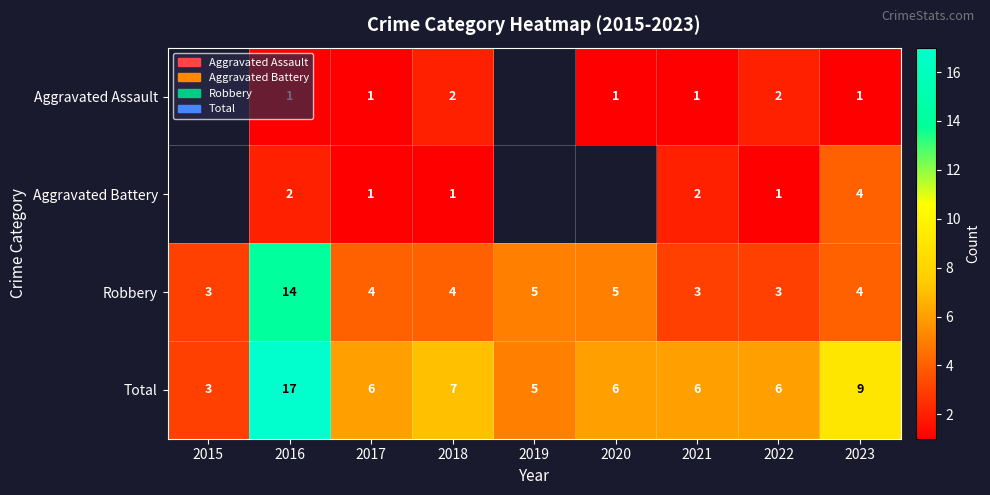

At which label does Total reach its minimum?

2015